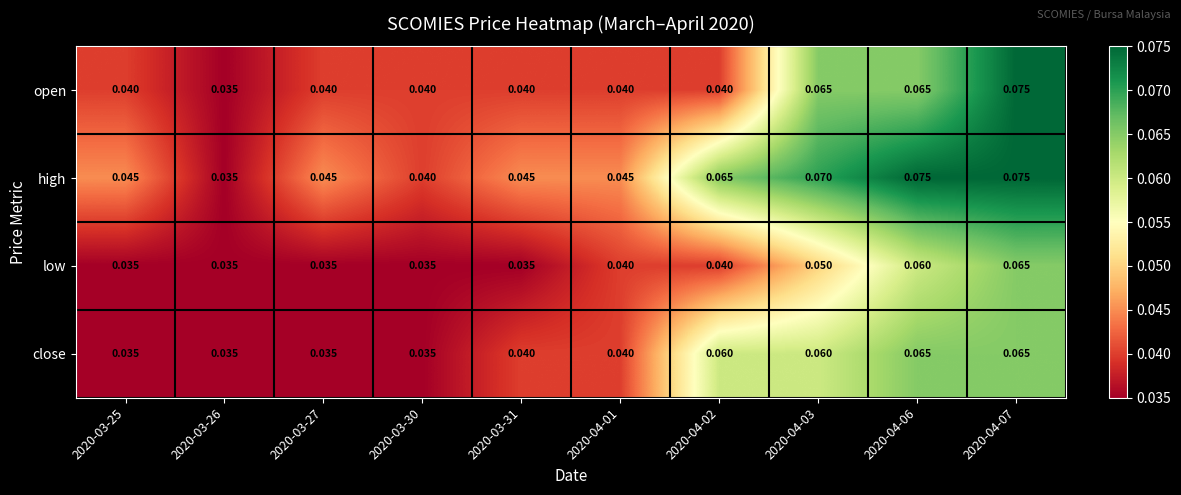

Is the value of open at 2020-03-31 greater than the value of high at 2020-03-26?

Yes